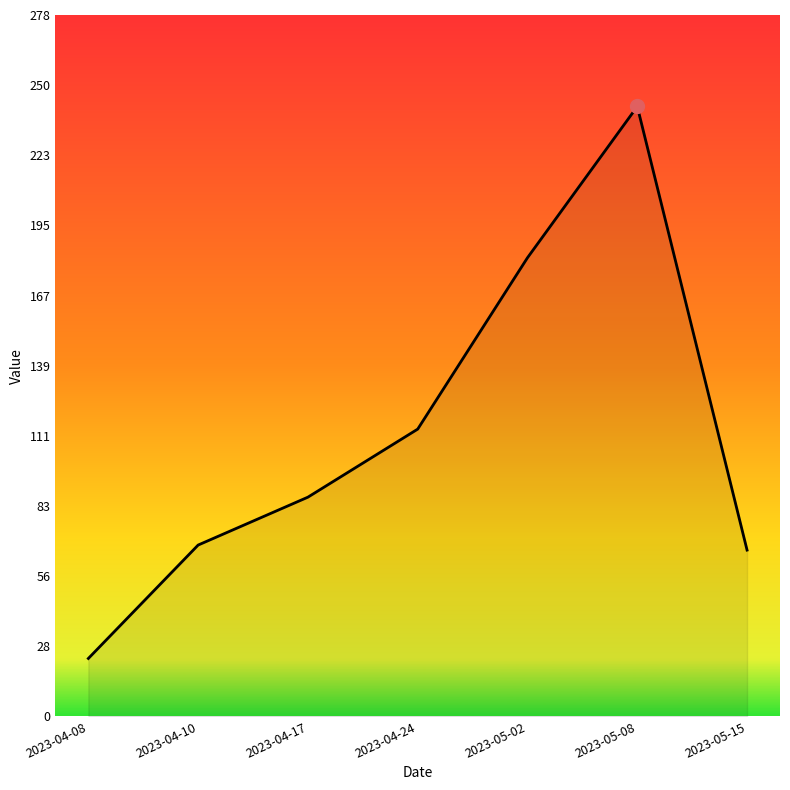

True or false: the data has more than 0 interior local peaks.

True